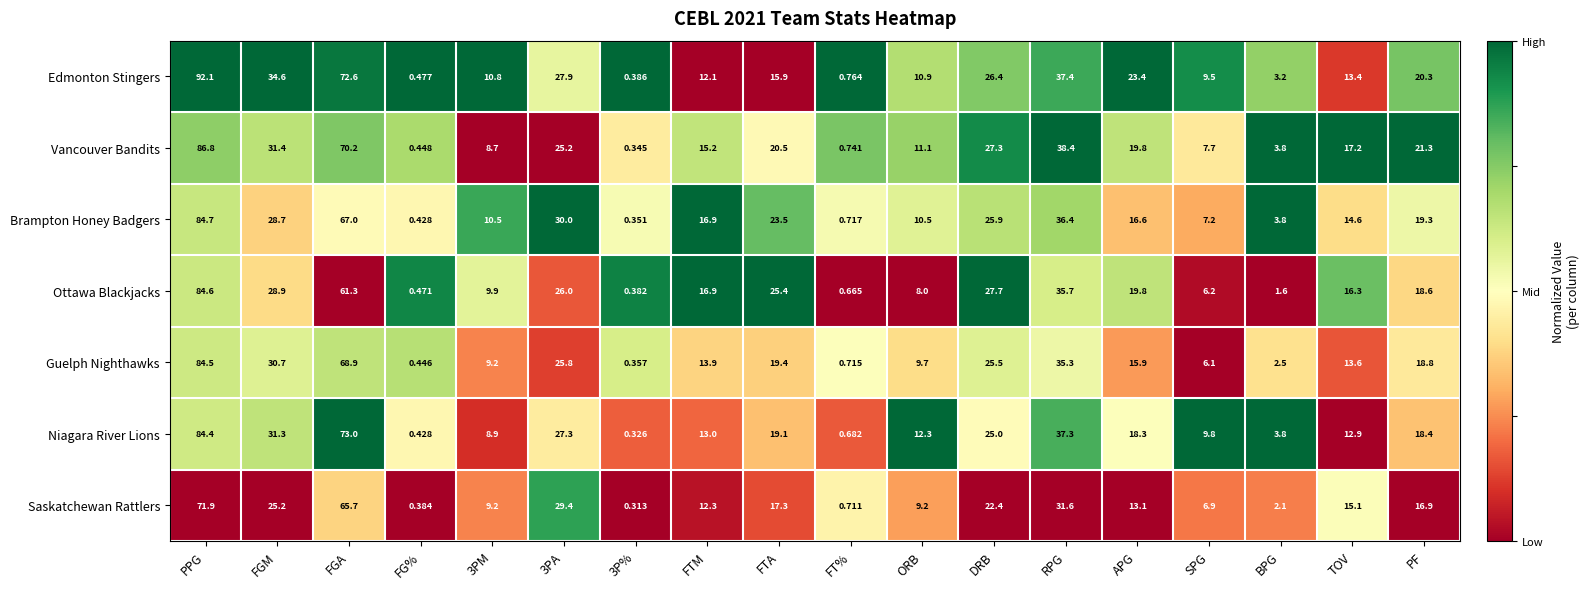

Which category has the highest value in the Guelph Nighthawks series?

PPG